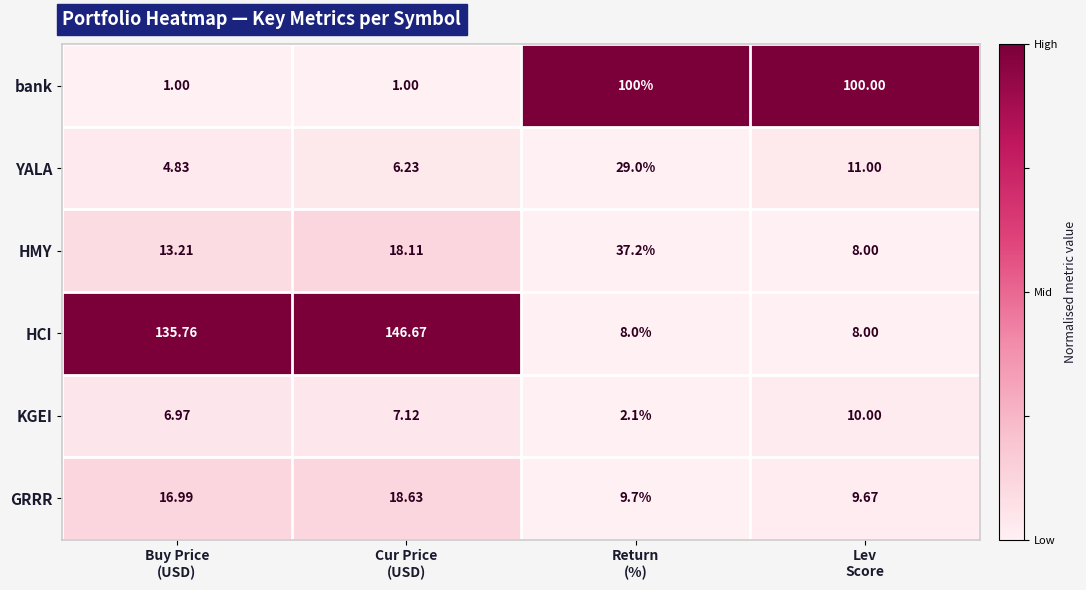

List the series in order of their peak value, lowest first.

KGEI, GRRR, YALA, HMY, bank, HCI